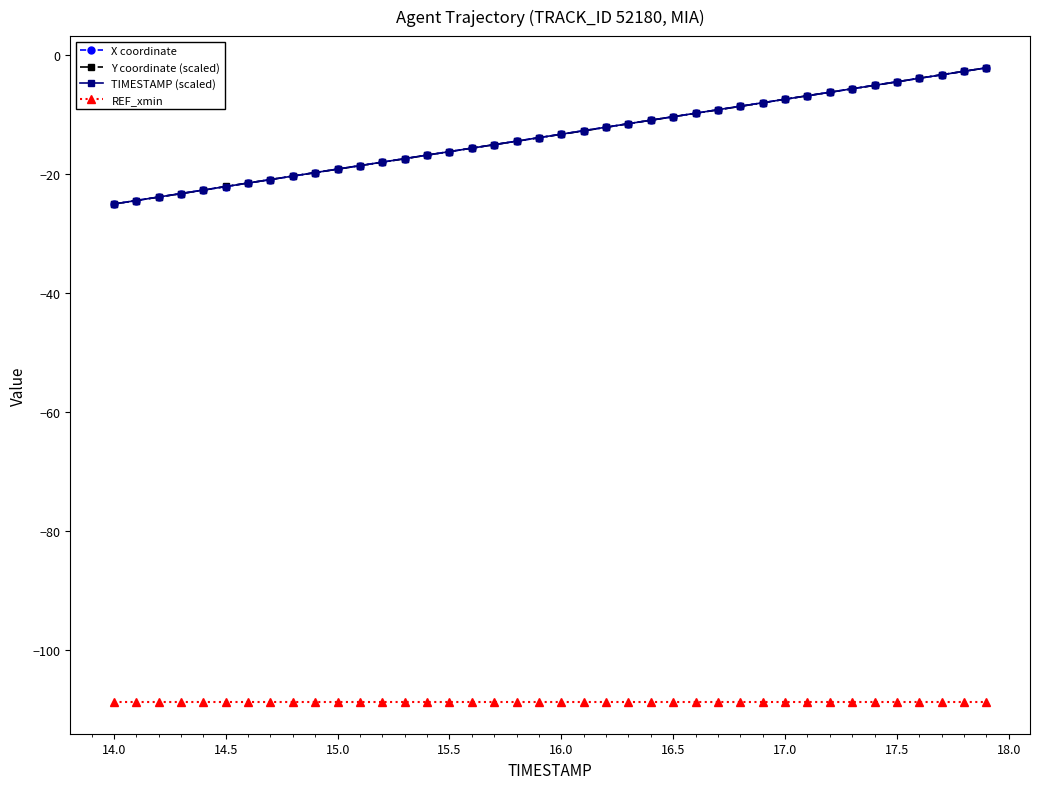

What is the value of the TIMESTAMP (scaled) point at the 15th from the left?

-16.8